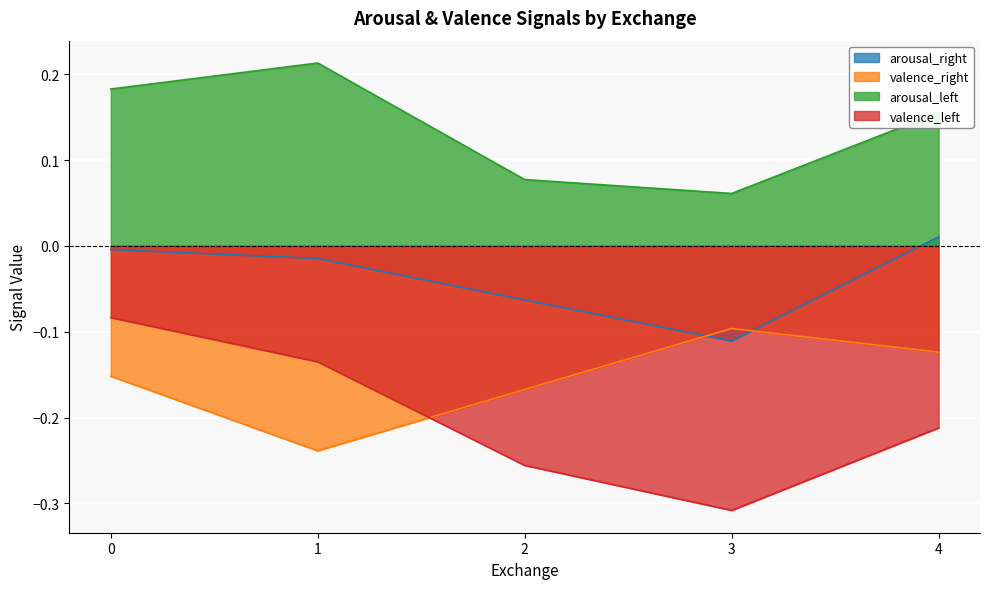

How many distinct data groups are displayed?

4